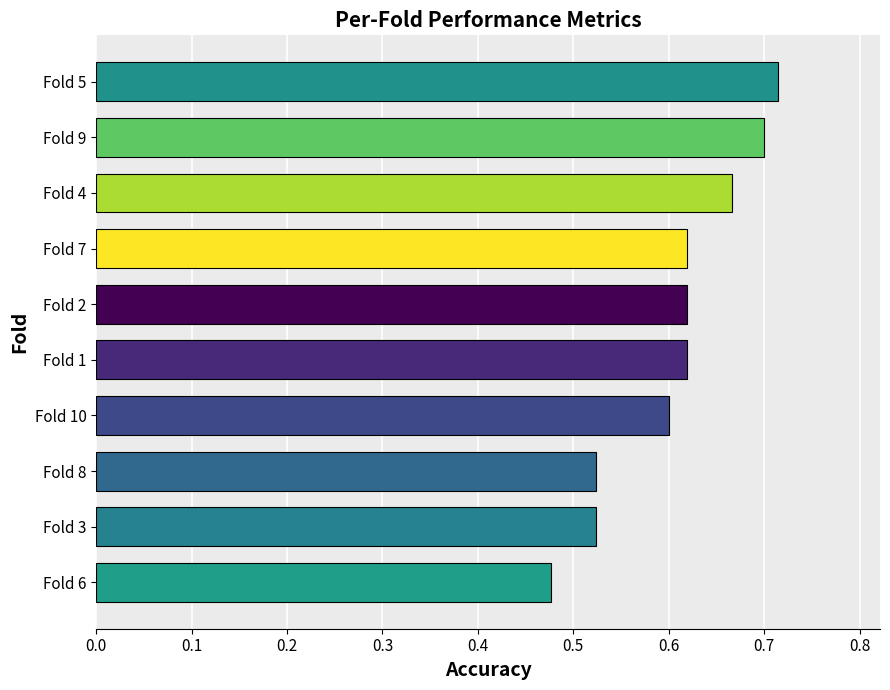

Where is the data nearest to the value 0?

Fold 6